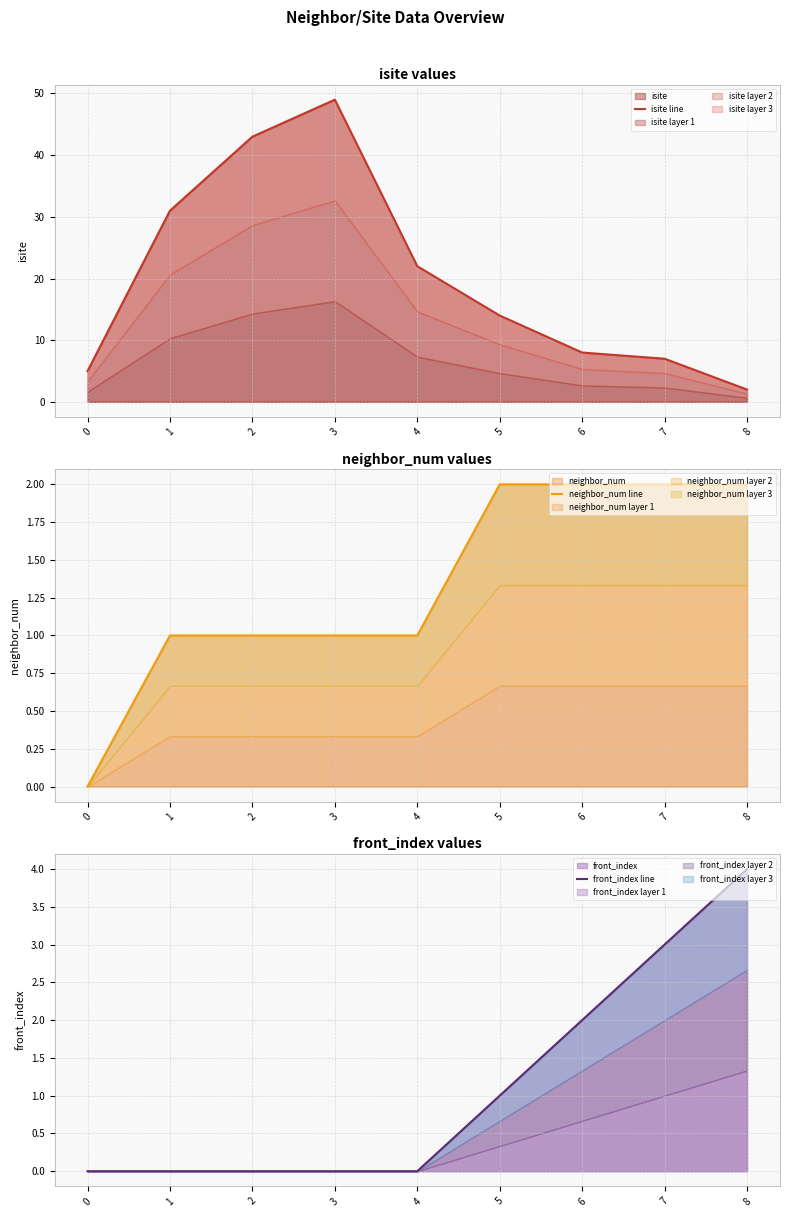

What is the difference between the highest and lowest values at 6?

6